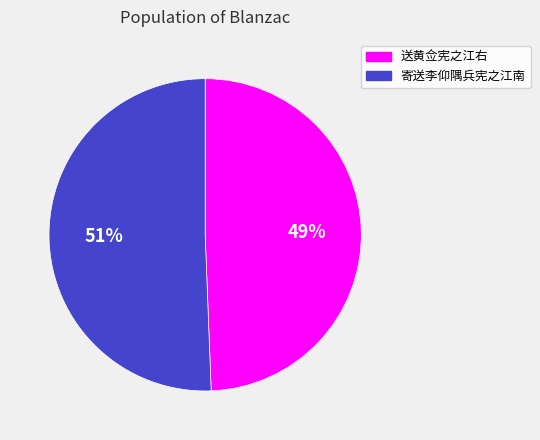

Is the sum of 寄送李仰隅兵宪之江南 and 送黄佥宪之江右 greater than half?

Yes